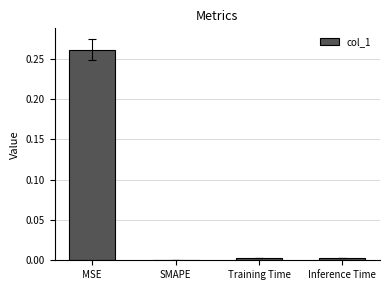

Which label corresponds to the largest value in the chart?

MSE